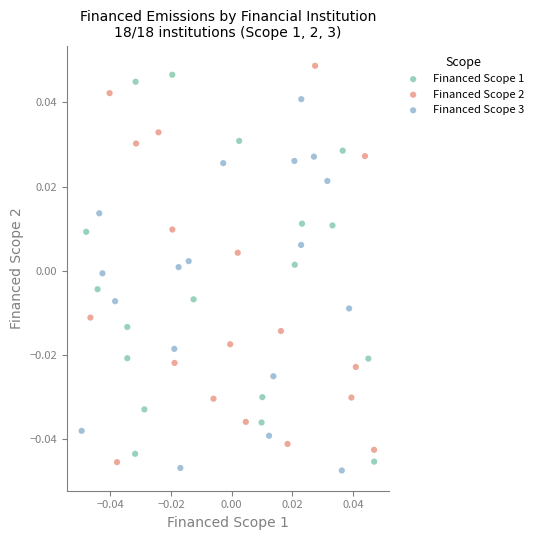

Which series contains the lowest Y value?

Financed Scope 3